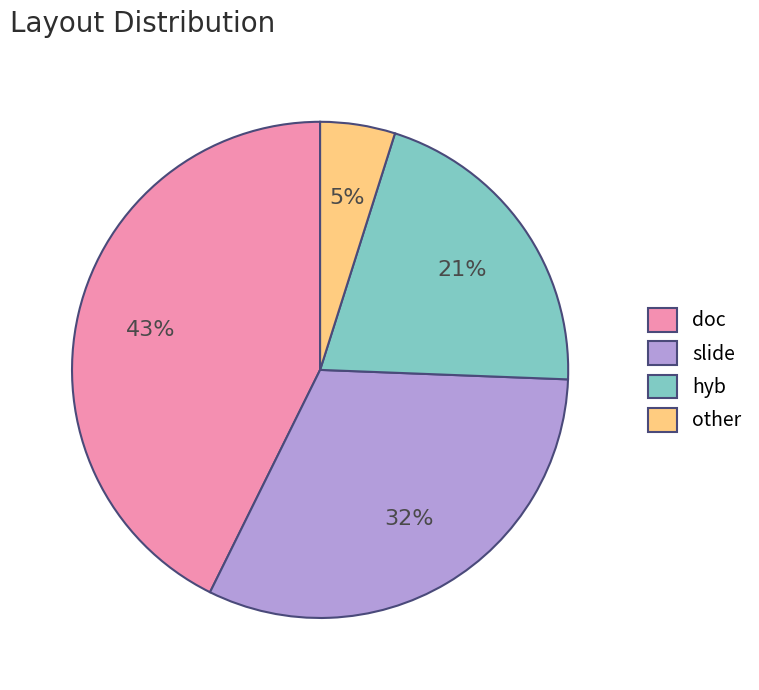

Do other and doc together represent more than half of the pie?

No